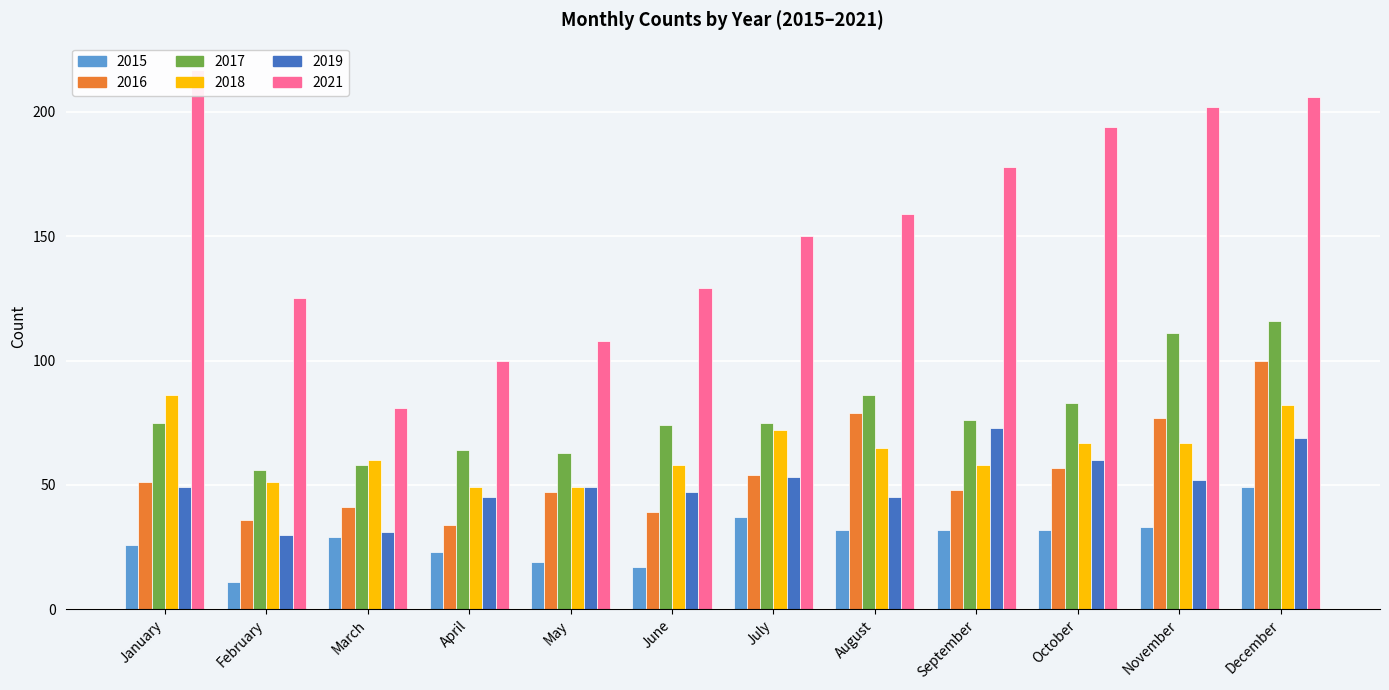

What is the total value across all series at August?

466